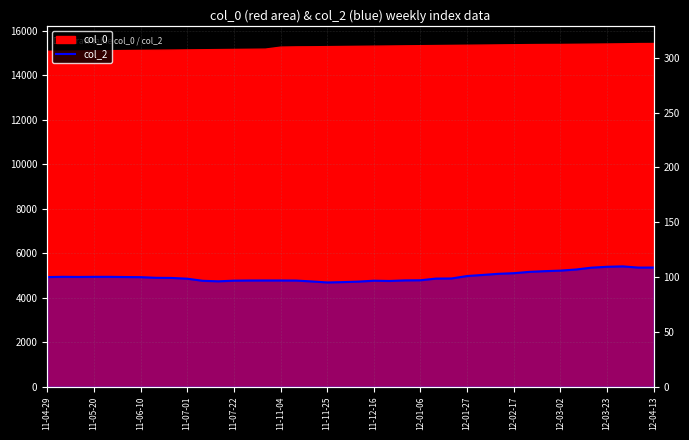

What is the value of the 23rd point from the left?

4749.5